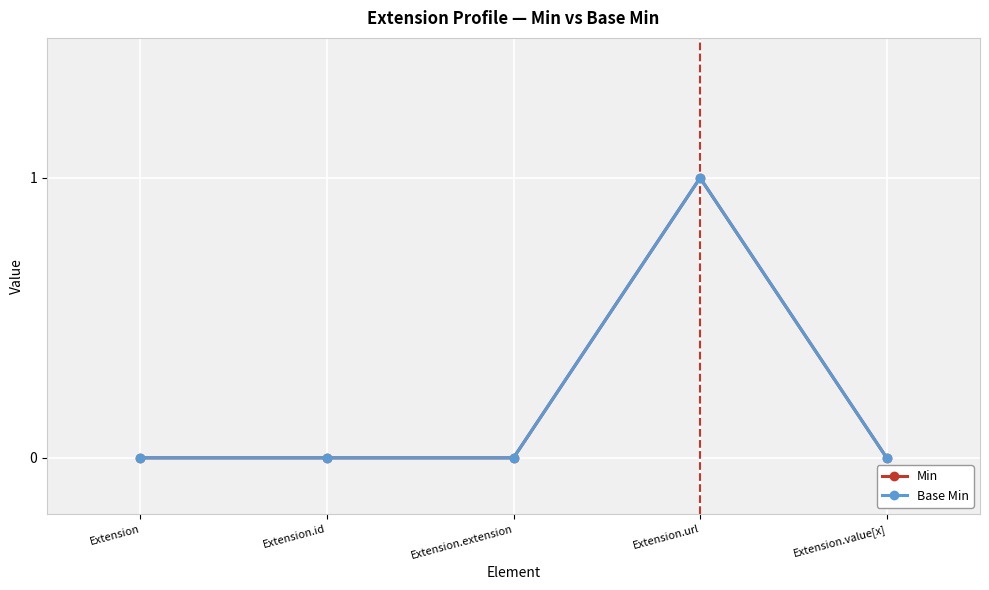

Which category has the highest value across all series?

Extension.url